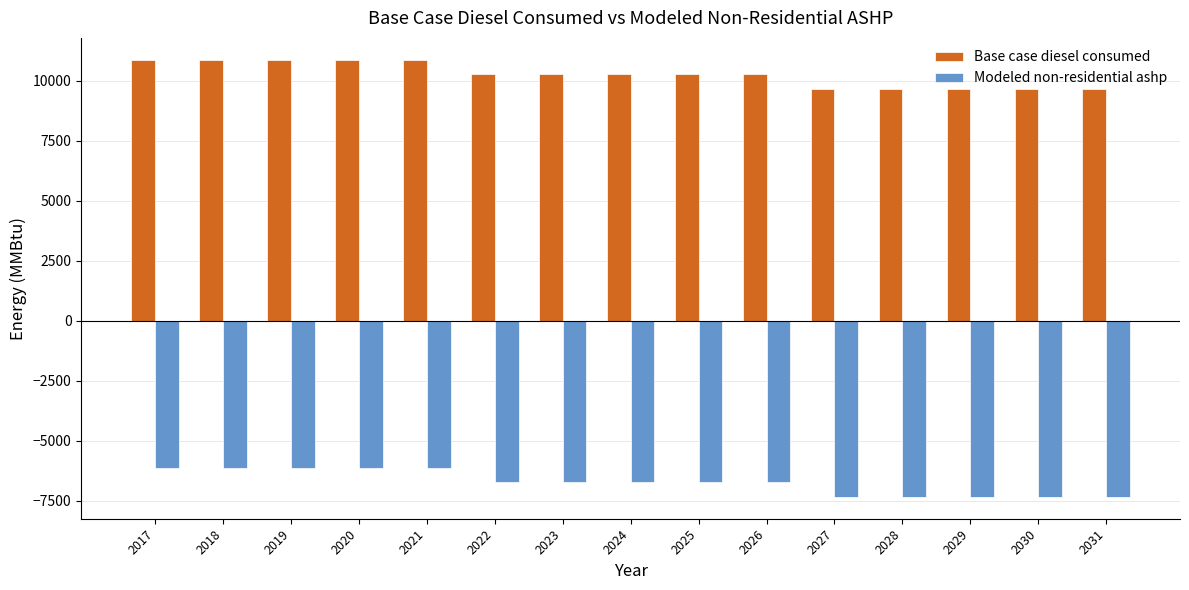

What is the minimum value for Modeled non-residential ashp?

-7328.6